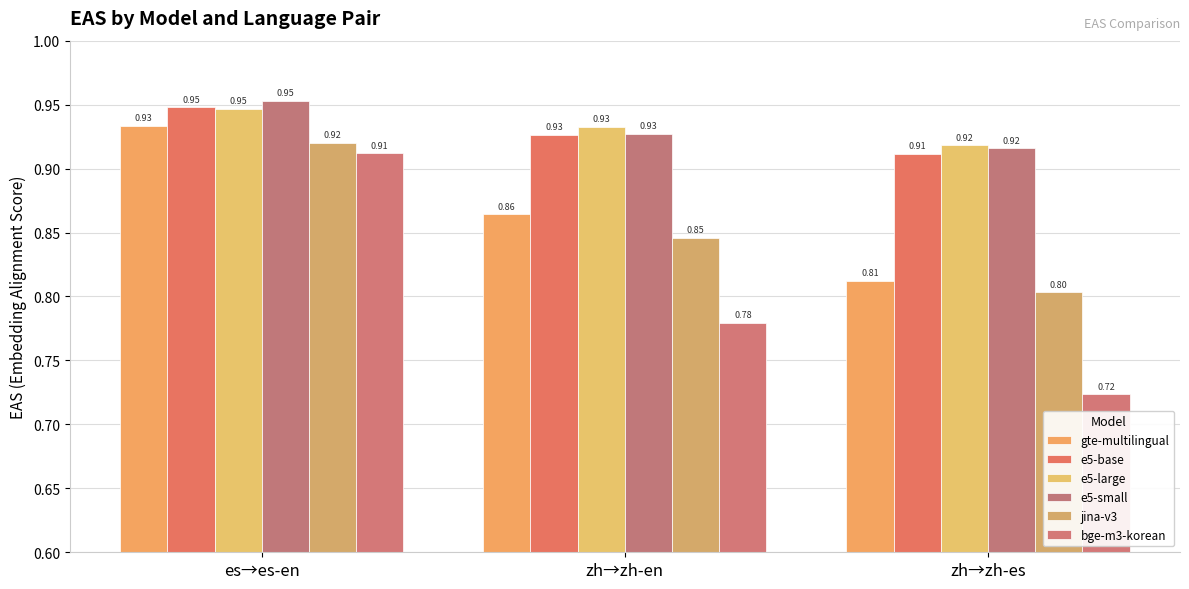

List the labels in order of e5-small value, smallest first.

zh→zh-es, zh→zh-en, es→es-en